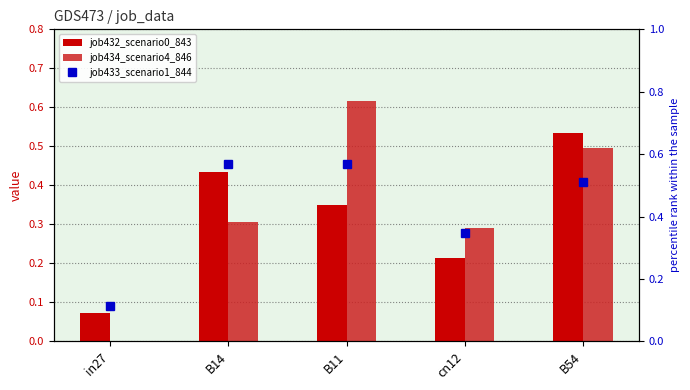

Where is job433_scenario1_844 nearest to the value 0?

in27